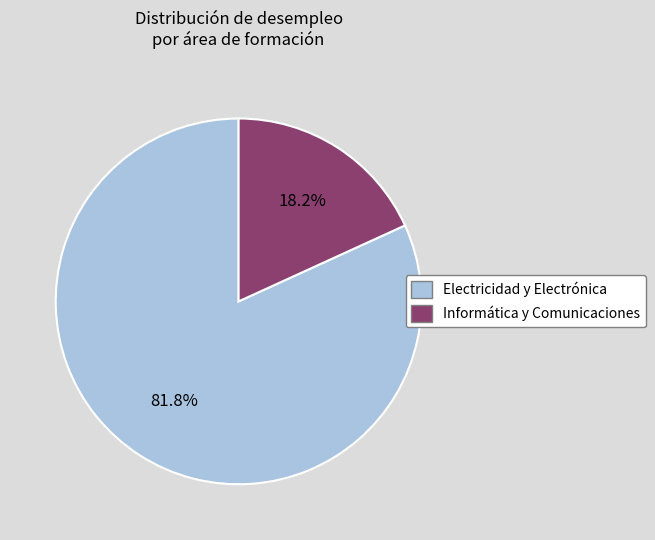

Which slice is the largest?

Electricidad y Electrónica